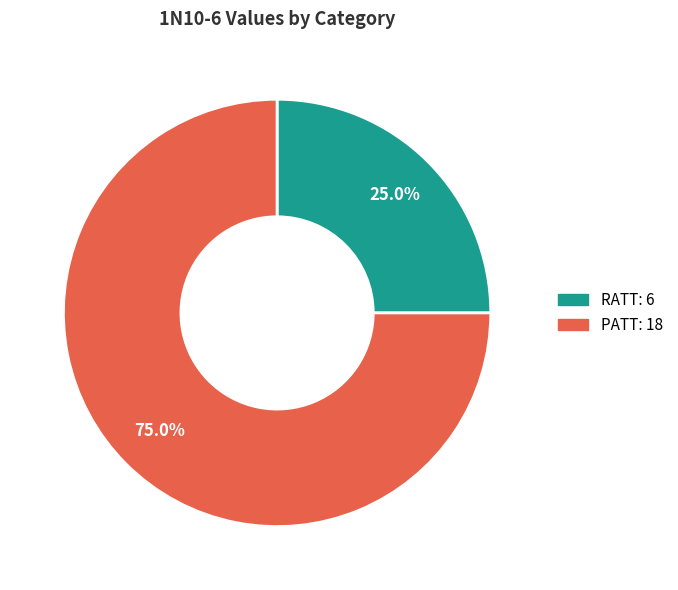

To the nearest percent, what is the difference between the PATT and RATT slice percentages?

50%